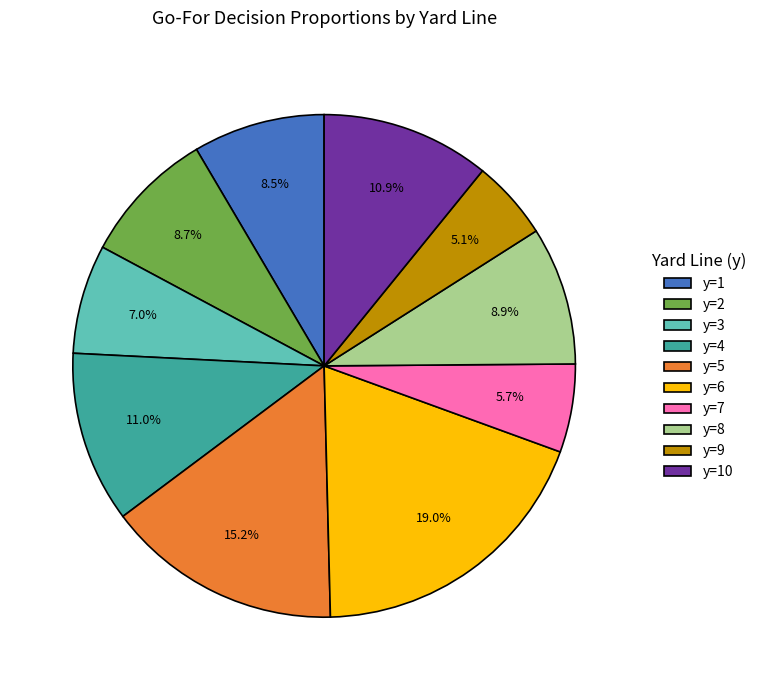

What is the smallest slice in the pie chart?

y=9